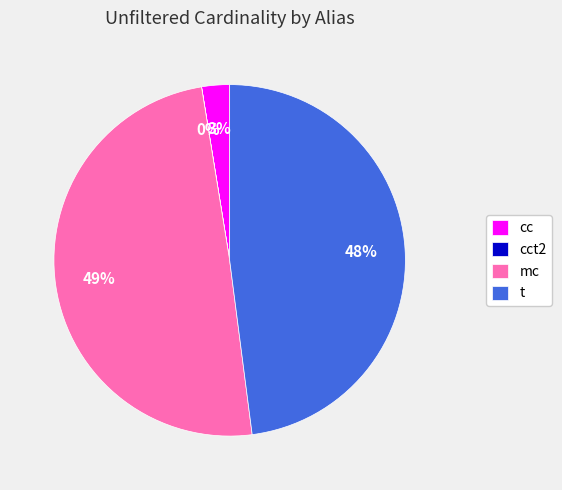

True or false: mc accounts for 49% of the total.

True